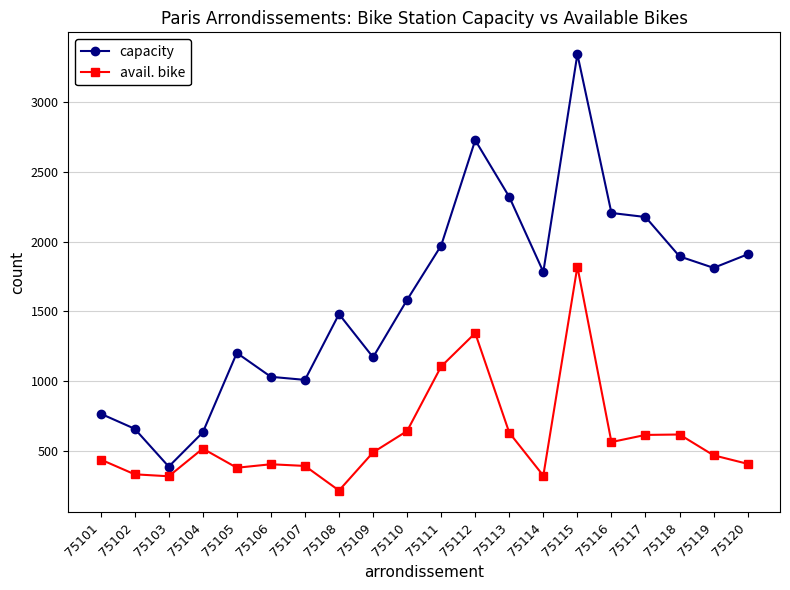

Which series has the widest spread of values?

capacity